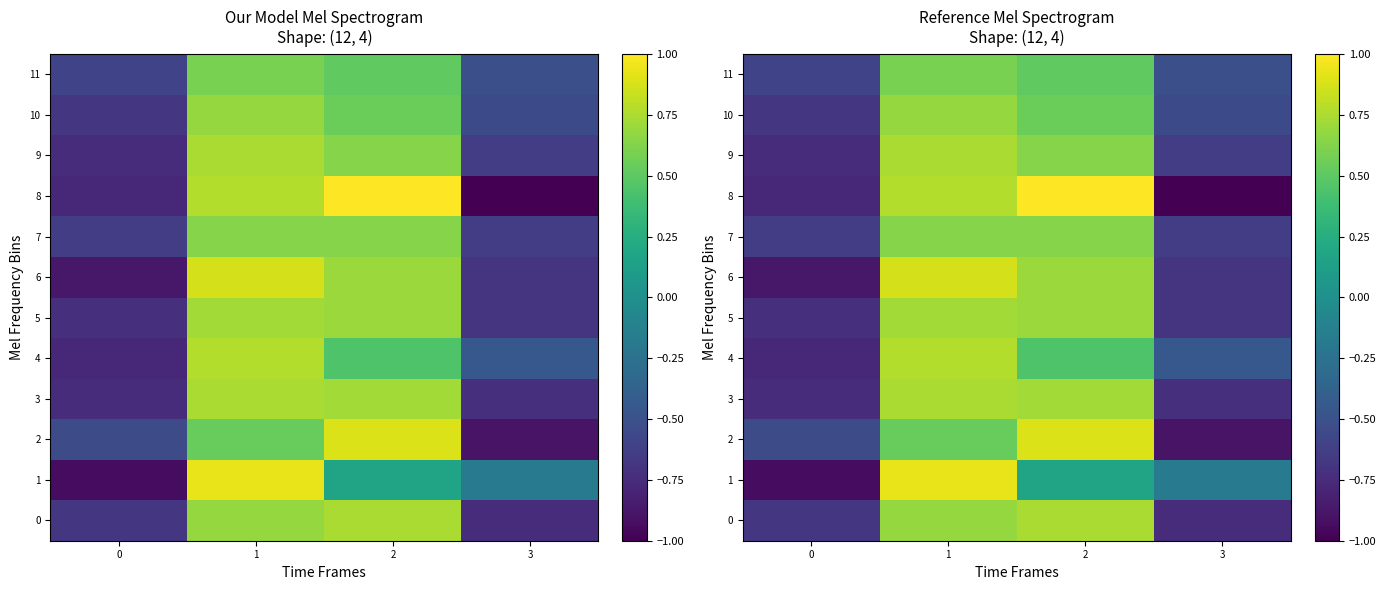

At 2, list the series in order from largest to smallest.

8, 2, 0, 3, 5, 6, 7, 9, 10, 11, 4, 1